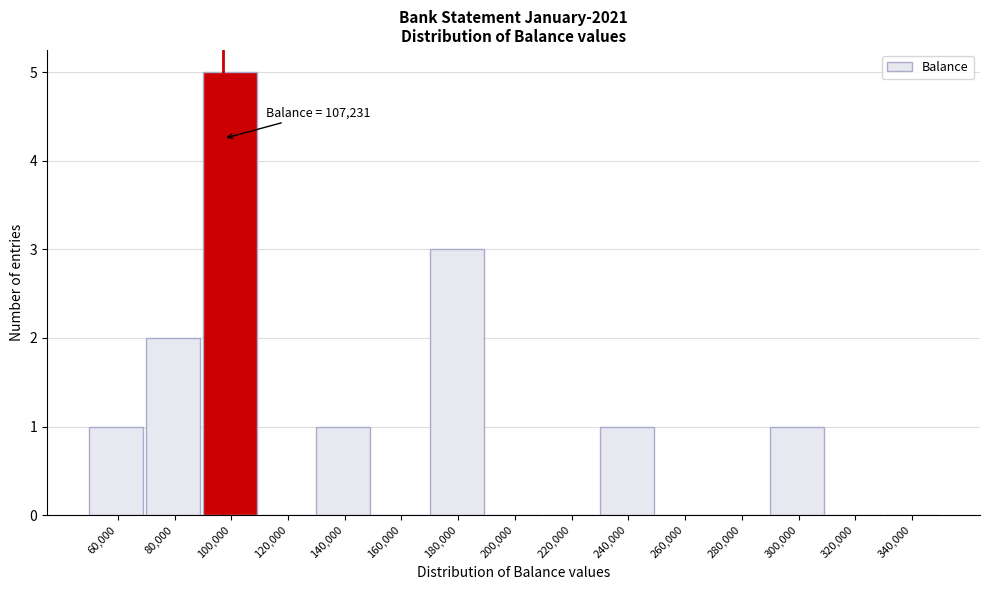

Reading left to right, what are all the values shown in this chart?

60,000=1	80,000=2	100,000=5	120,000=0	140,000=1	160,000=0	180,000=3	200,000=0	220,000=0	240,000=1	260,000=0	280,000=0	300,000=1	320,000=0	340,000=0